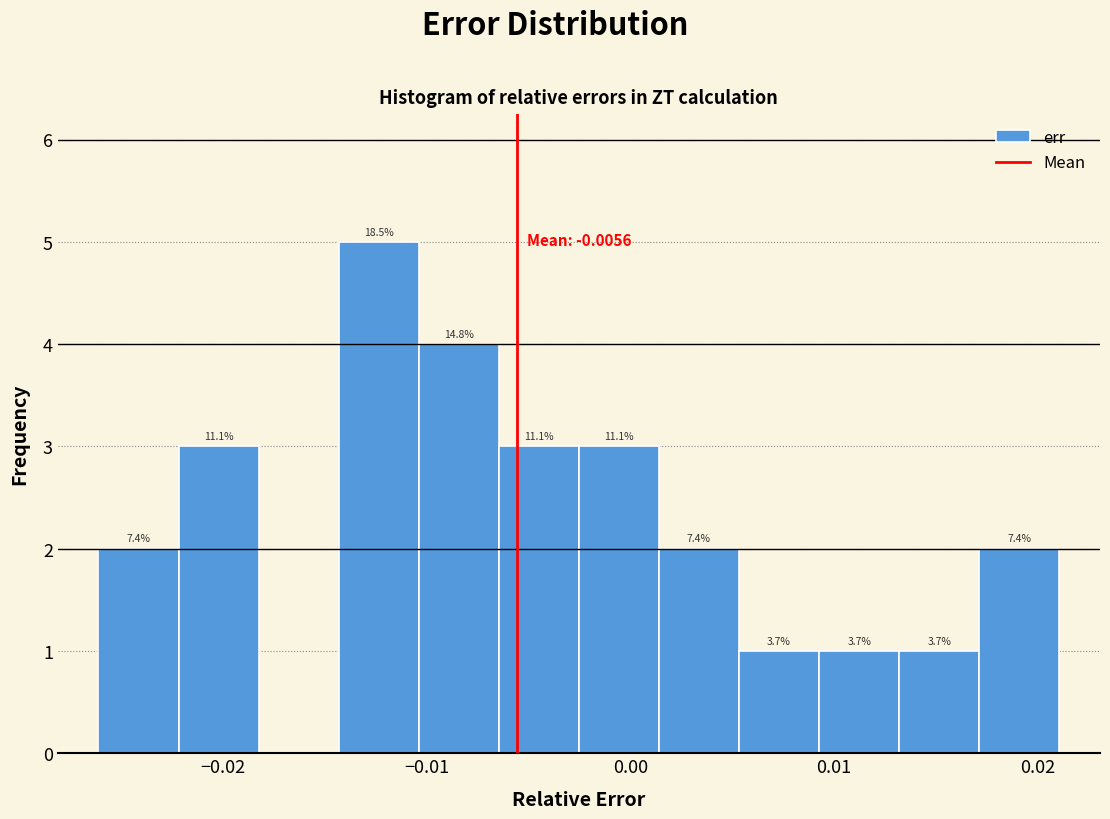

Around what value on the x-axis is the tallest bar? Give the approximate position of its centre, as read against the axis.

-0.012